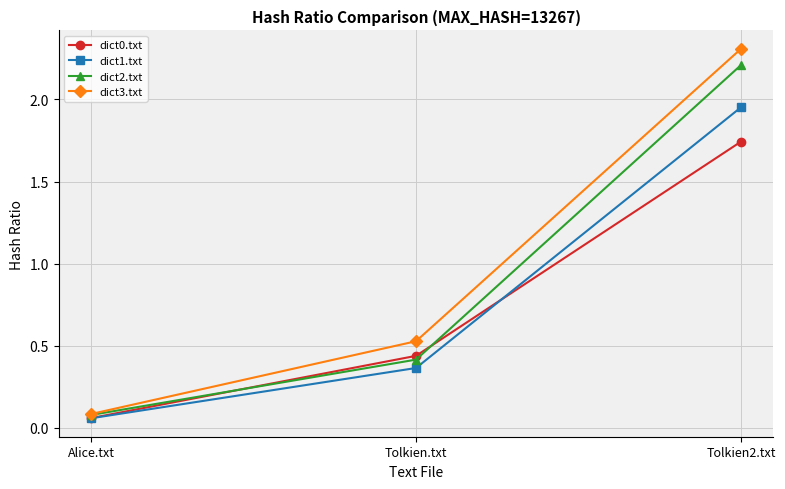

What is the sum of all dict2.txt values?

2.7